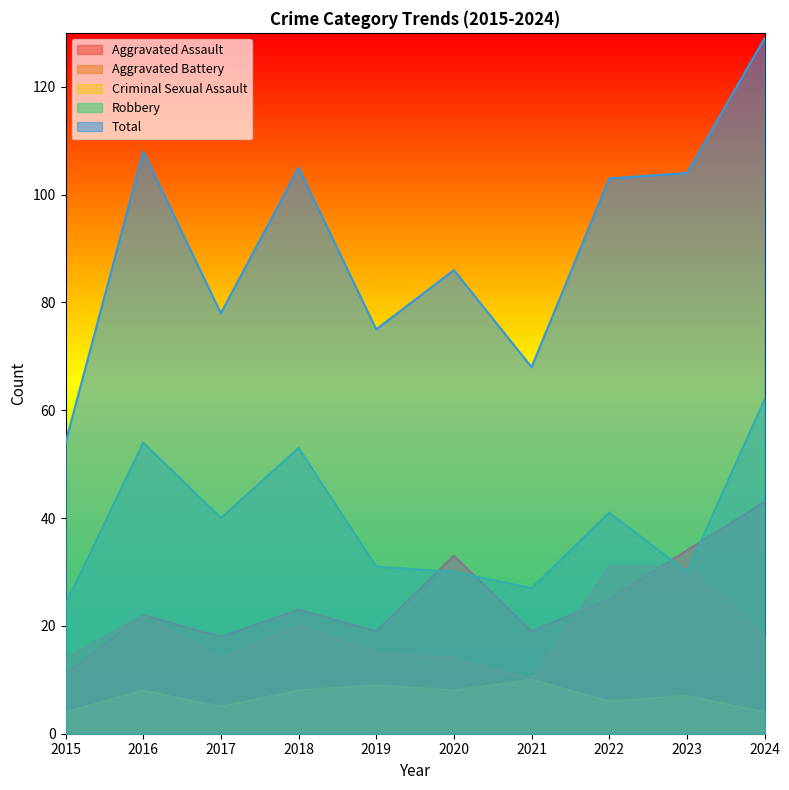

At 2018, list the series in order from largest to smallest.

Total, Robbery, Aggravated Assault, Aggravated Battery, Criminal Sexual Assault